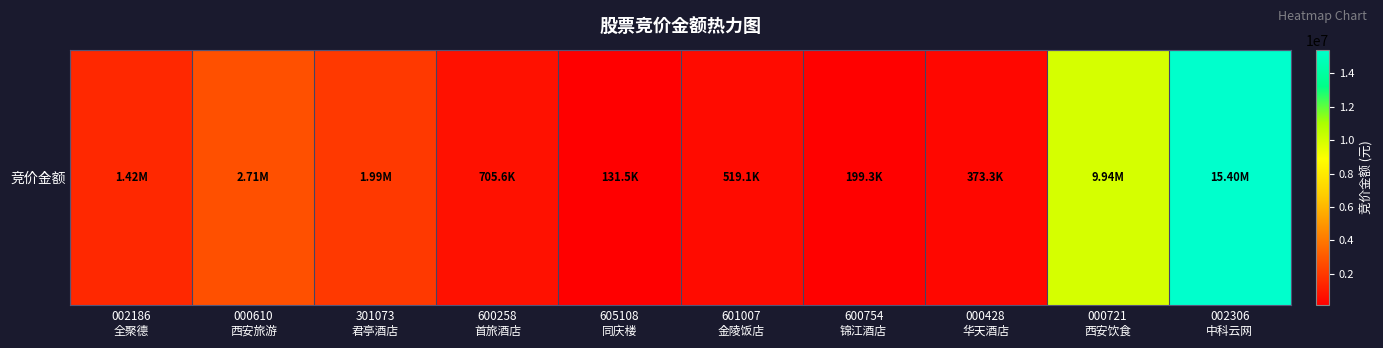

What is the change in value from 600754
锦江酒店 to 000721
西安饮食?

+9741844